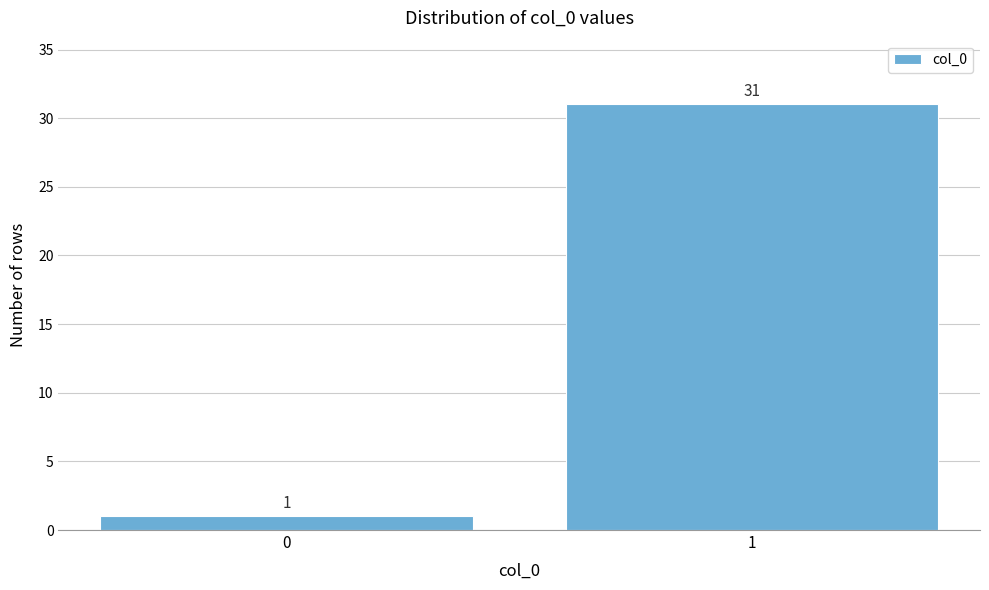

Reading right to left, list all the values displayed in this chart.

1=31	0=1